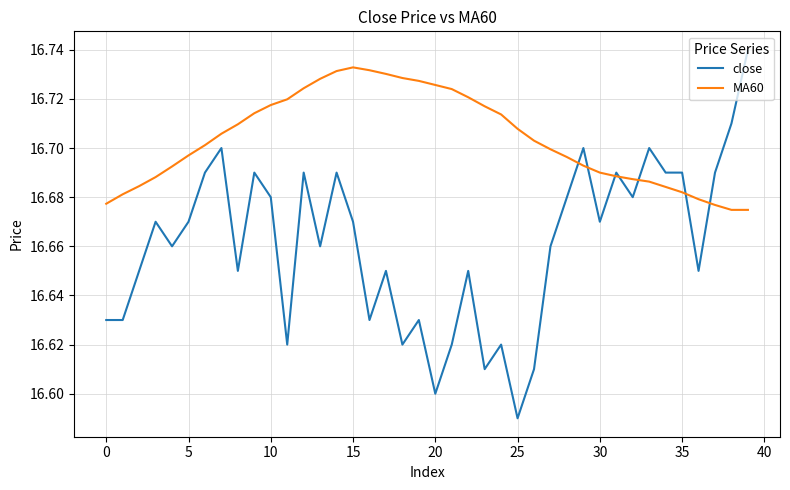

What are all the series names shown in the legend?

close, MA60